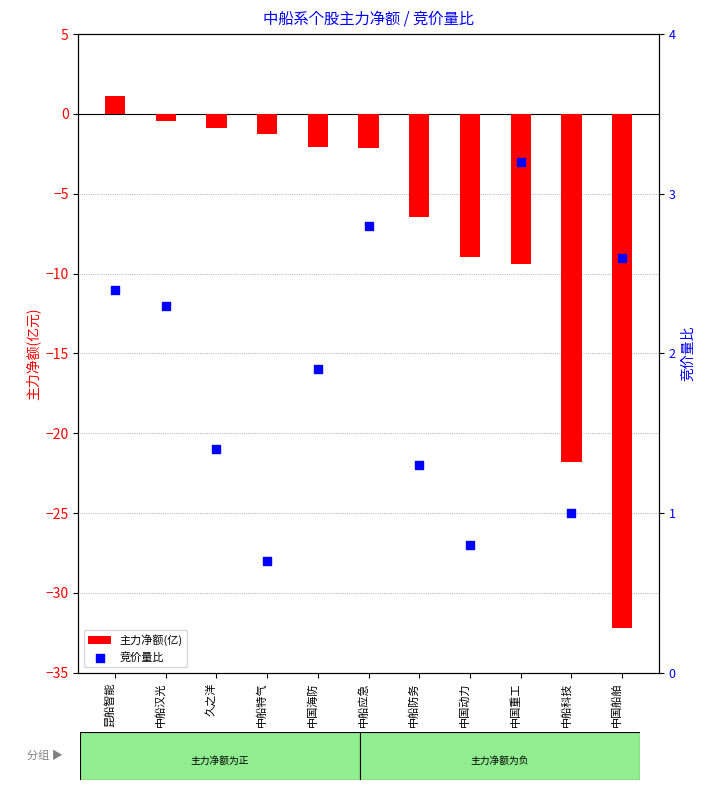

At which category is the sum across all series the highest?

昆船智能